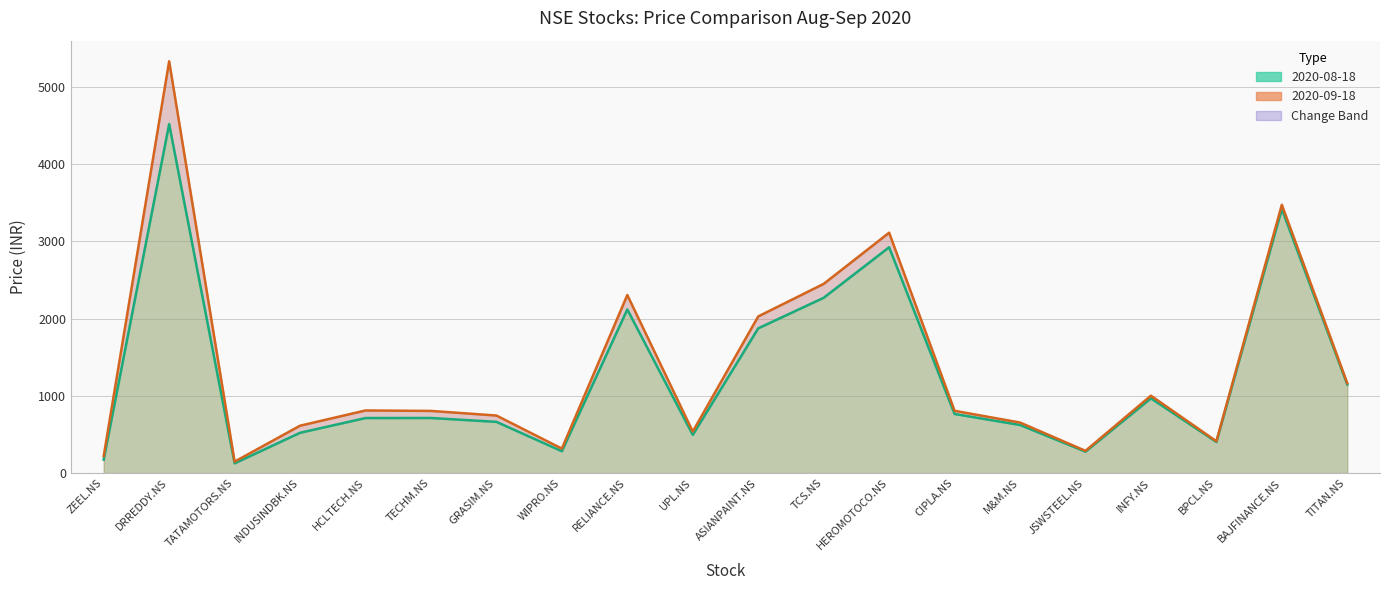

Reading right to left, transcribe all the data shown in this chart.

2020-08-18: 1145.5	3419.9	402.3	967.5	277.1	622.6	764.9	2924.2	2269.8	1874.1	494.1	2118.6	282.7	663.1	713.0	712.5	521.6	125.6	4520.4	173.7
2020-09-18: 1163.6	3474.8	412.1	1002.1	287.7	654.1	806.2	3112.7	2449.9	2028.4	537.3	2305.7	316.5	745.0	804.6	810.6	613.2	147.9	5333.4	220.3